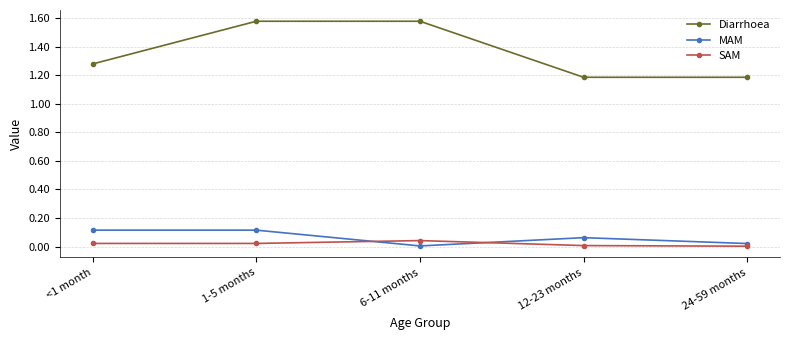

The Diarrhoea series shows 2.4 at 1-5 months. True or false?

False